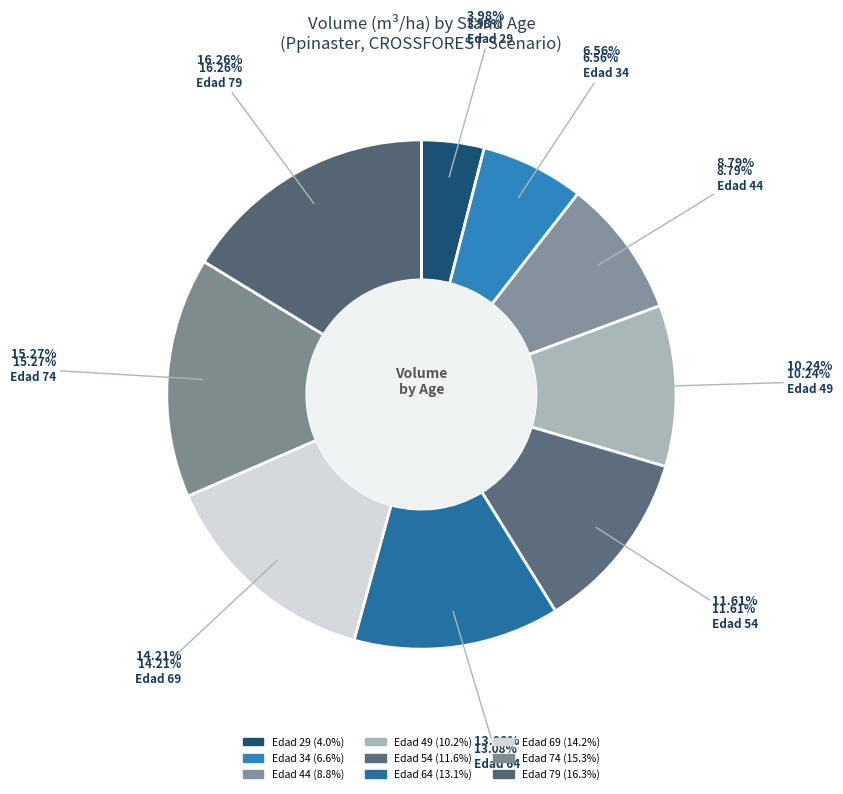

Does any single category account for the majority?

No